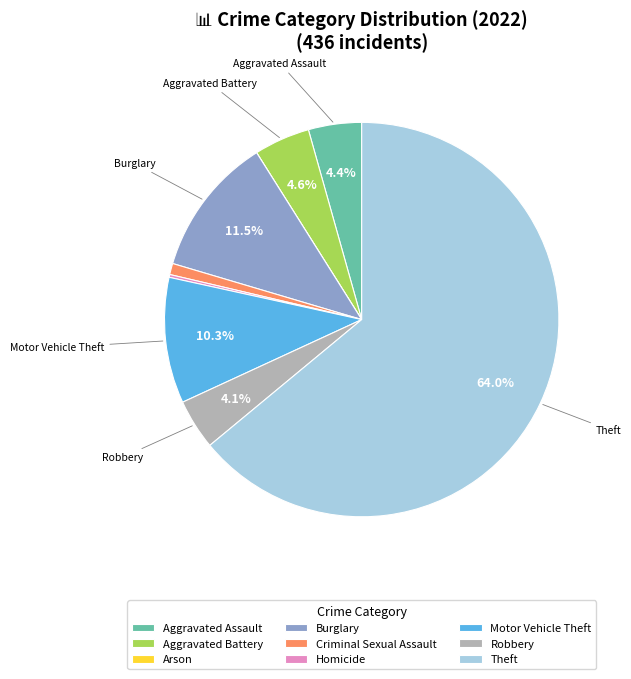

Between Theft and Burglary, which is larger?

Theft